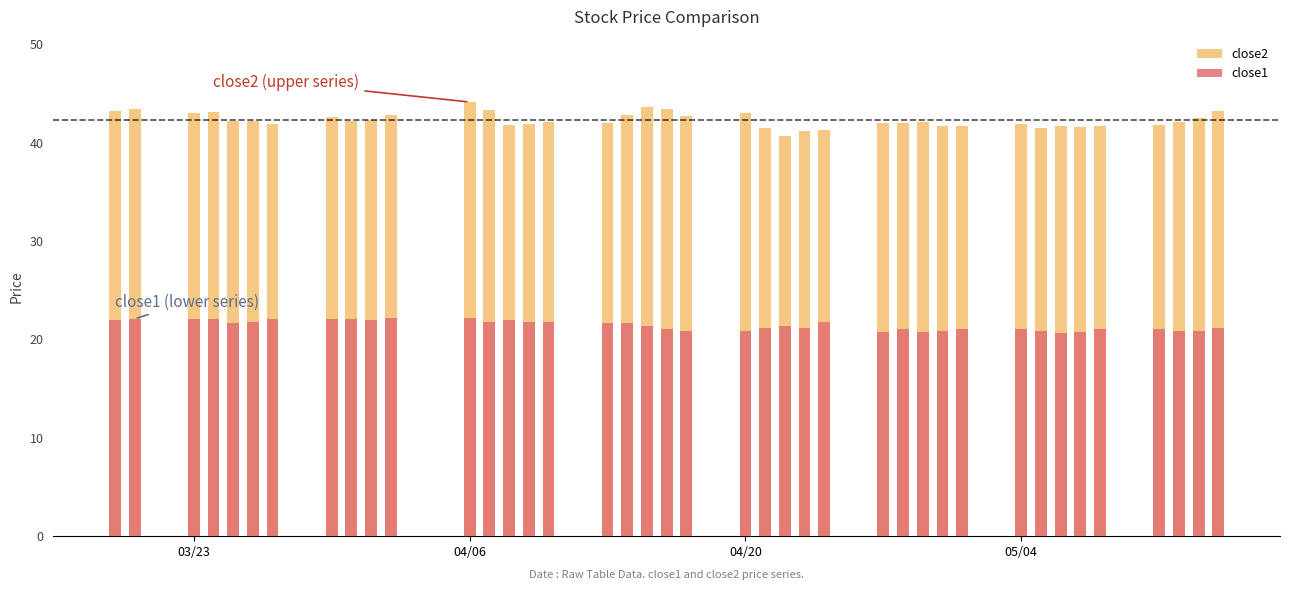

What are all the series names shown in the legend?

close2, close1